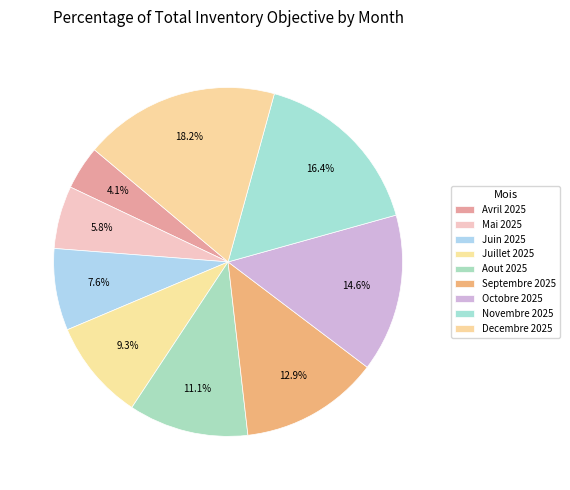

To the nearest percent, what portion does Decembre 2025 represent?

18%